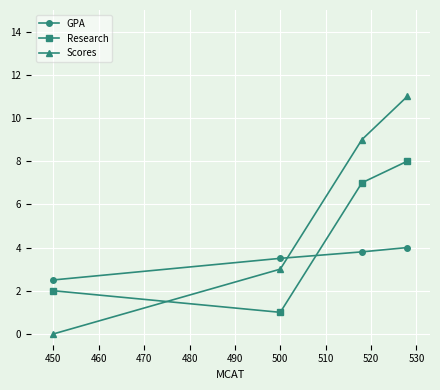

True or false: Scores has a value of 4.1 at 450.

False